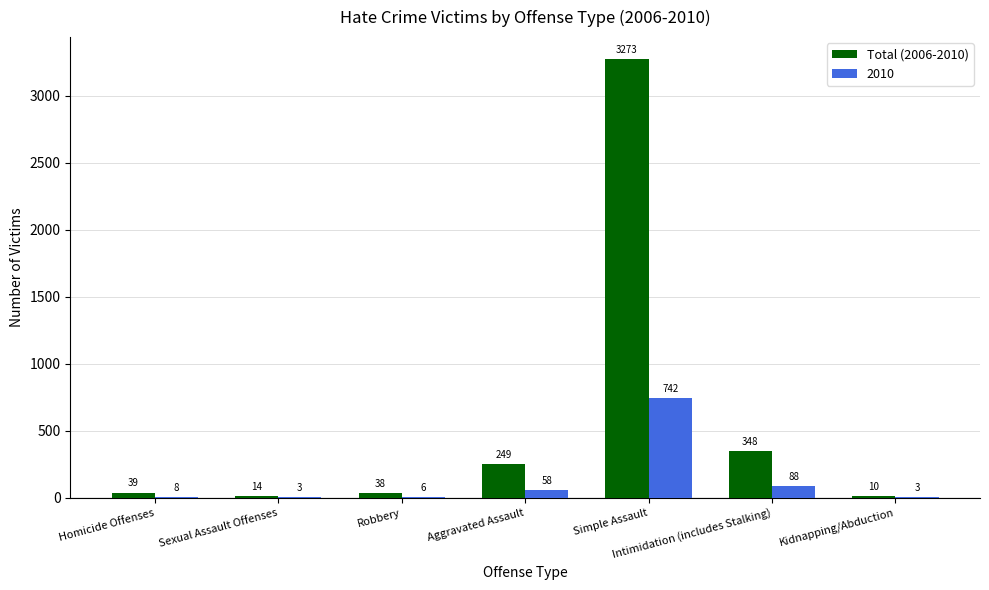

Are the bars grouped side by side (vs. stacked)?

Yes